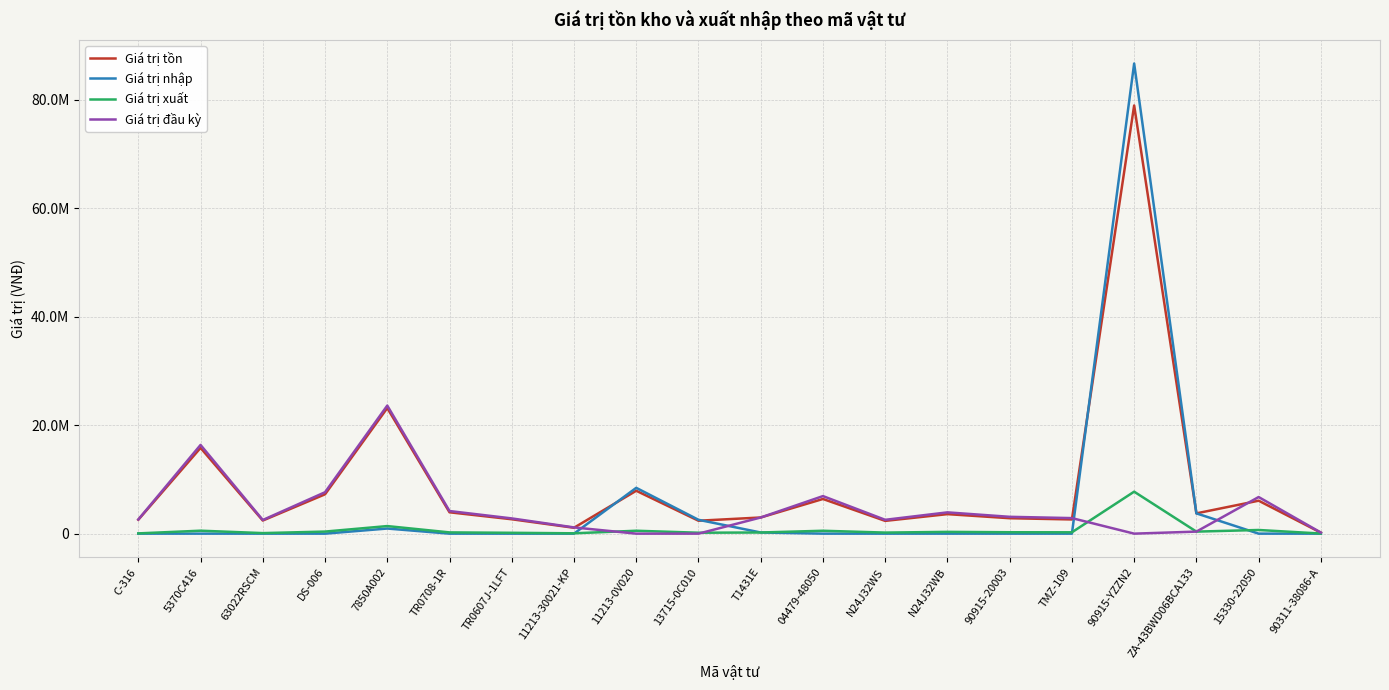

Read the Giá trị nhập value at ZA-43BWD06BCA133.

3740000